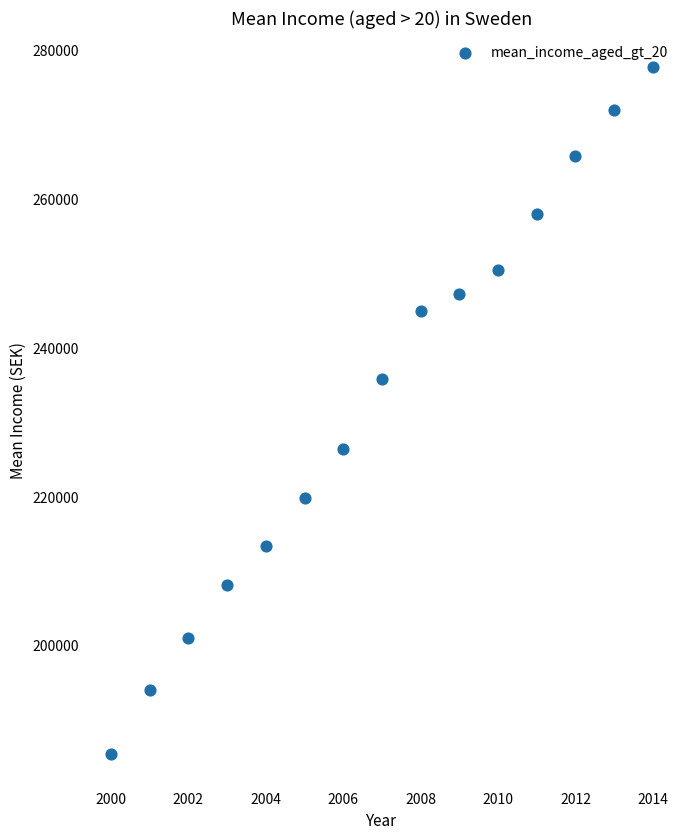

What is the range of Y values (max minus min)?

92308